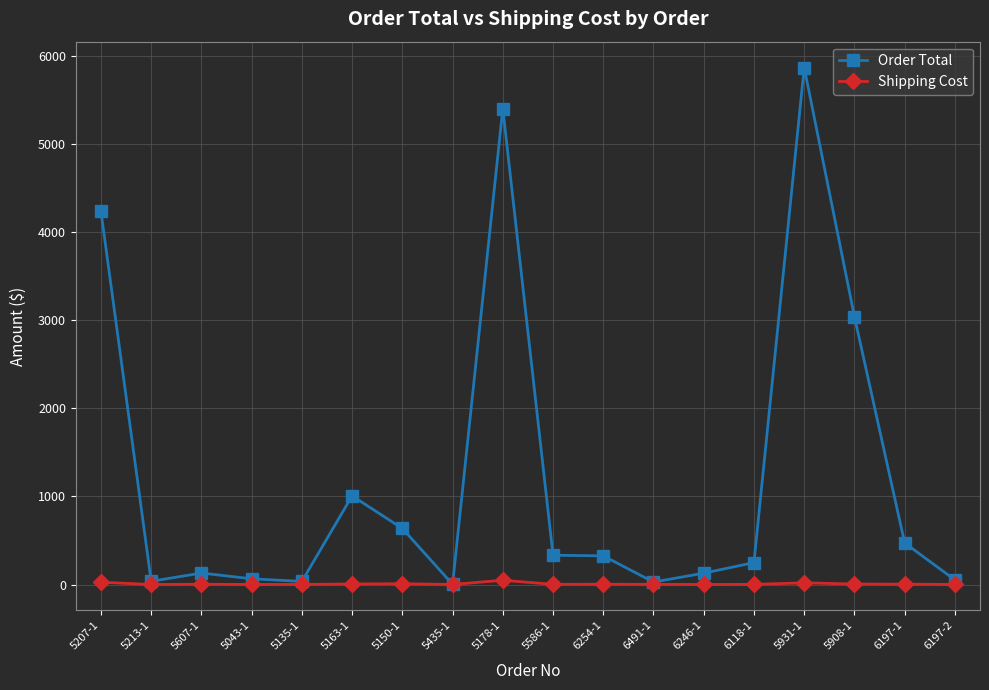

What is the difference between the Order Total values at 6491-1 and 6246-1?

100.8